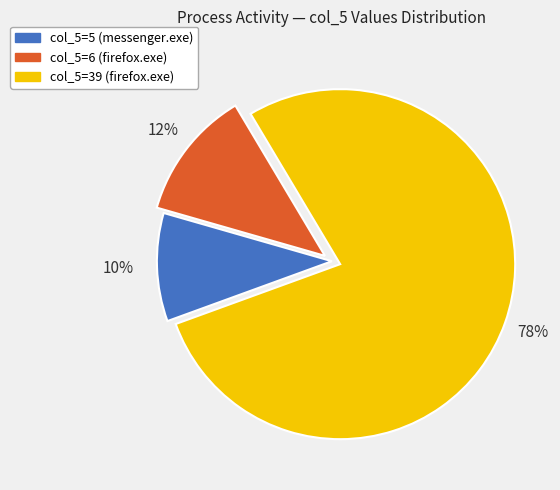

Is there a majority slice in this chart?

Yes